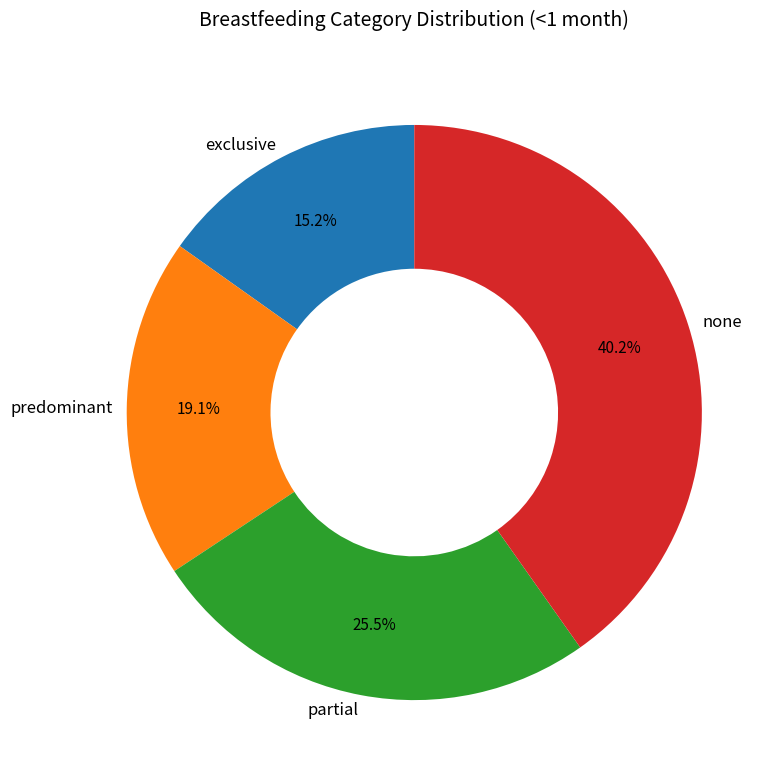

To the nearest percent, what is the difference between the none and predominant slice percentages?

21%